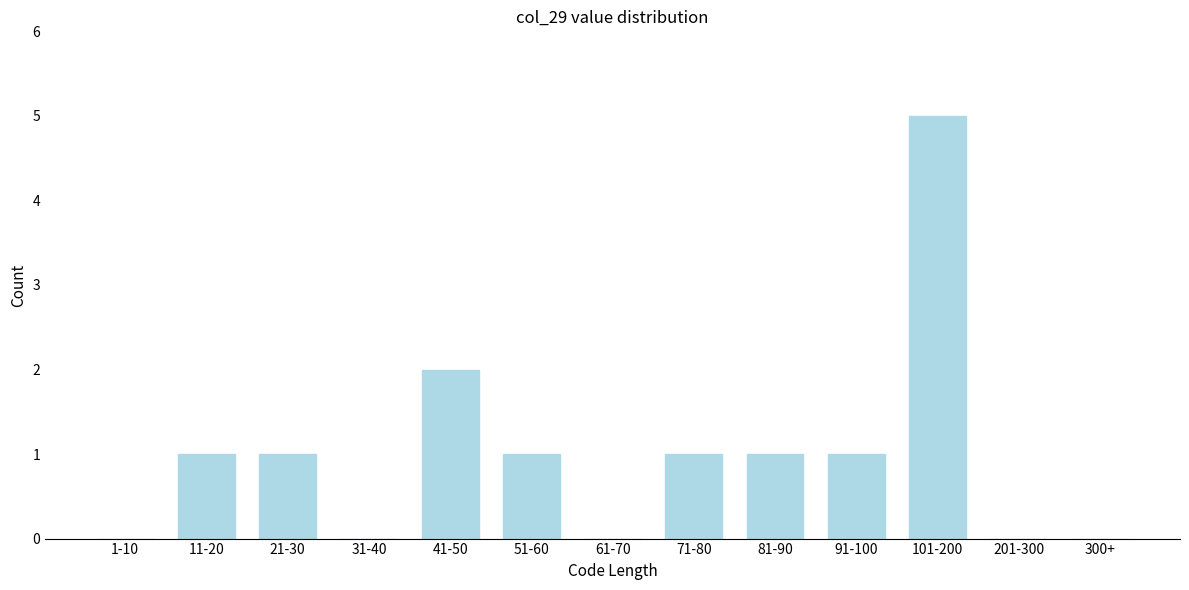

Reading right to left, what are all the values shown in this chart?

300+=0	201-300=0	101-200=5	91-100=1	81-90=1	71-80=1	61-70=0	51-60=1	41-50=2	31-40=0	21-30=1	11-20=1	1-10=0